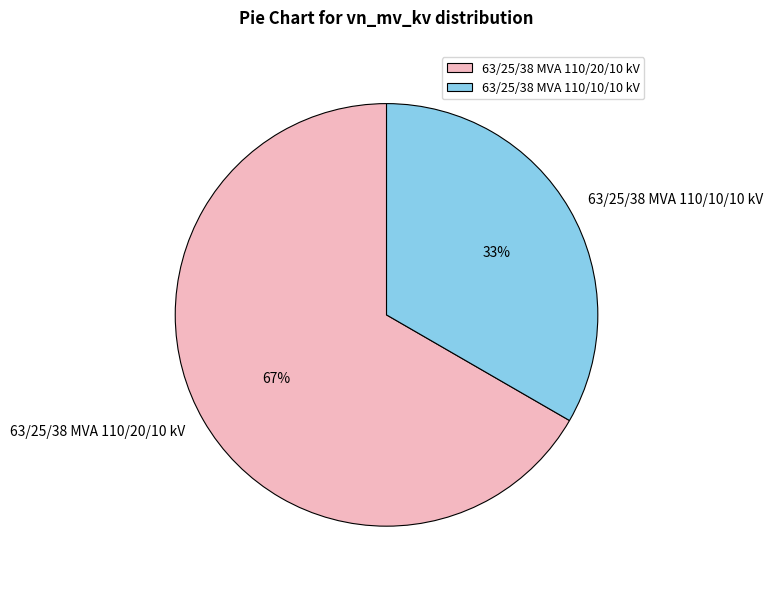

Is there any slice that represents more than half of the pie?

Yes